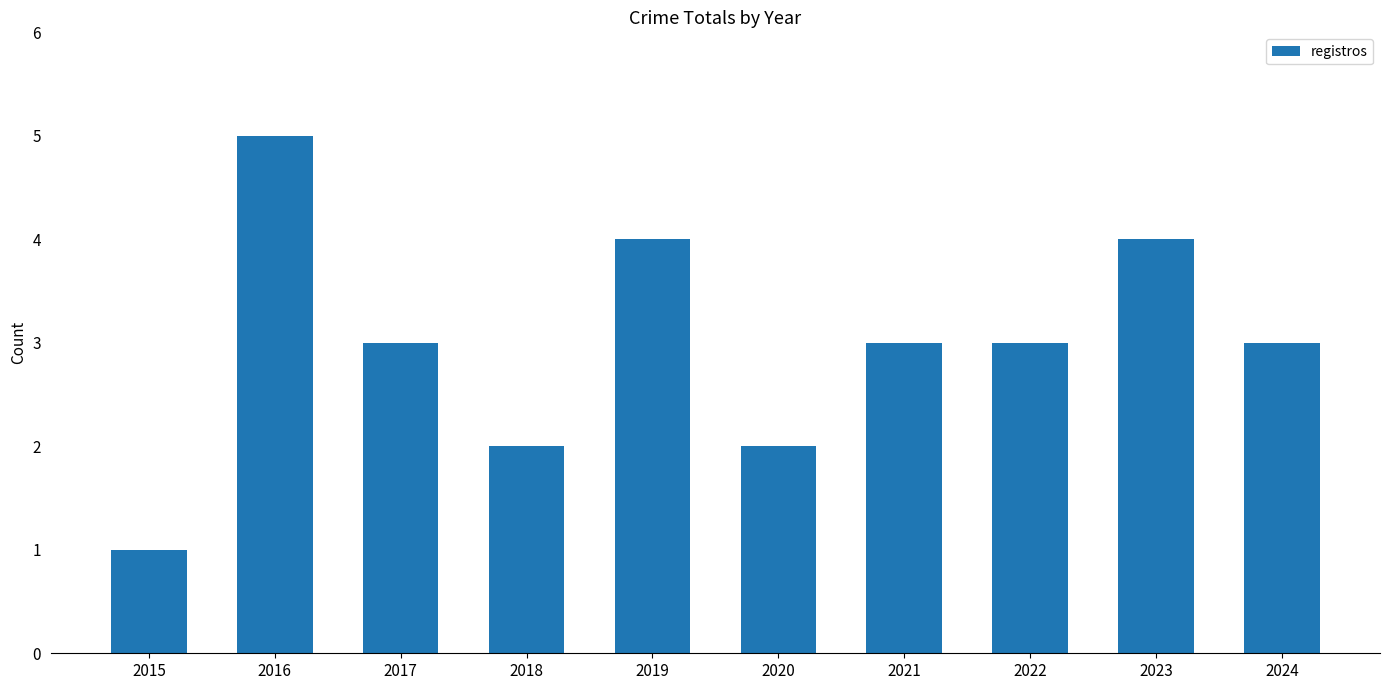

The chart shows a value of 1 at 2018. True or false?

False